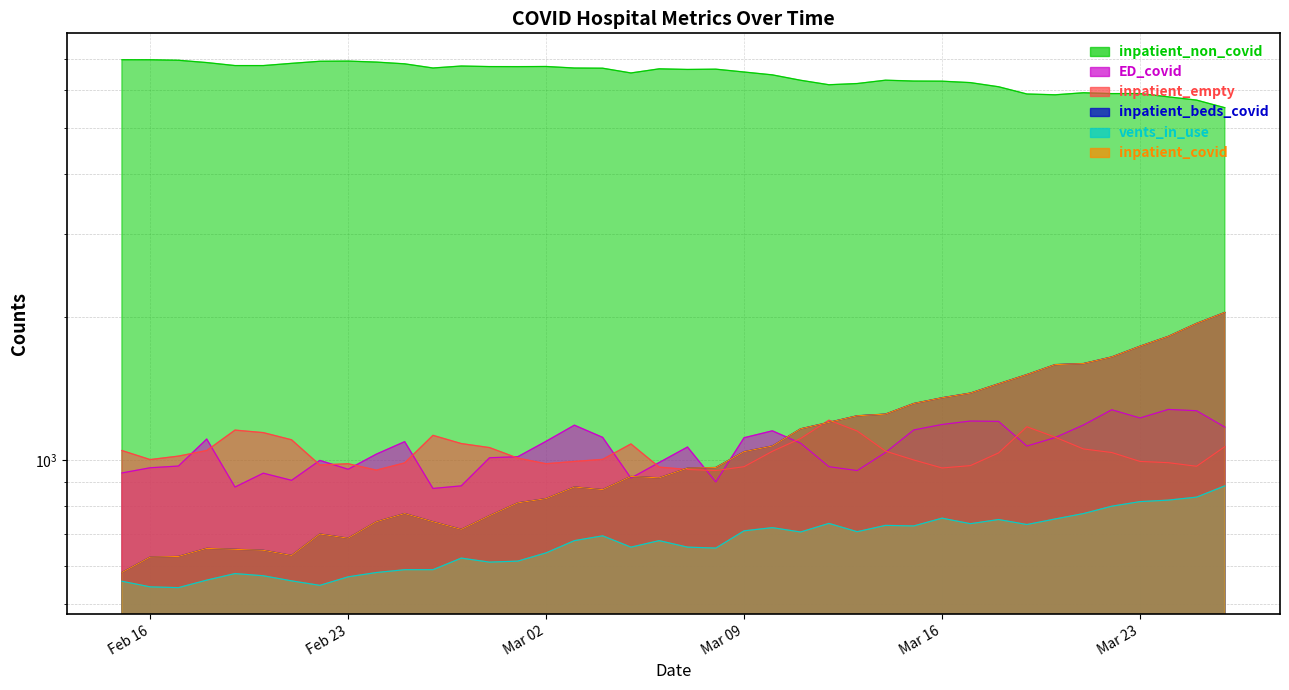

What is the label of the 36th point from the left?

2021-03-22